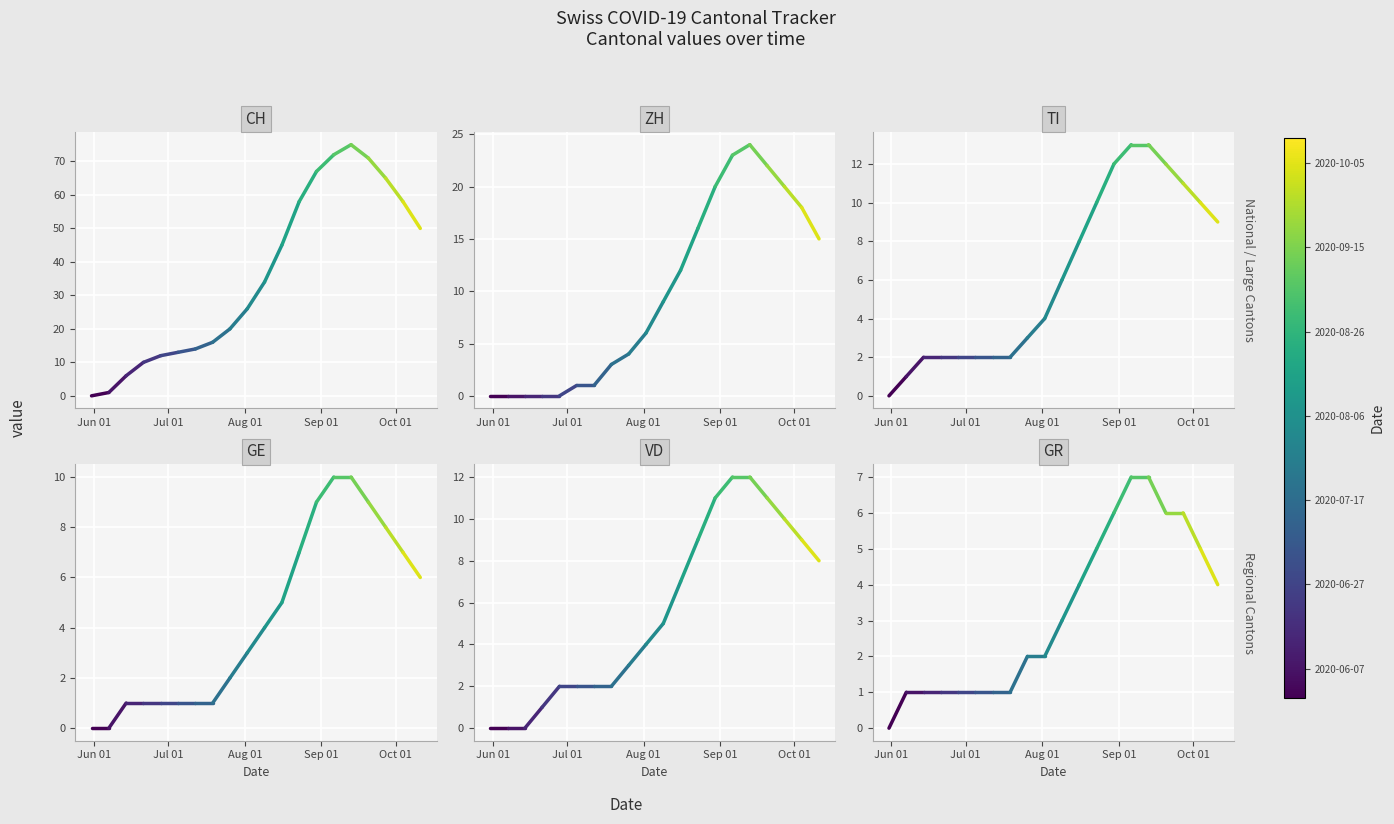

How many data points in TI are less than 1?

1